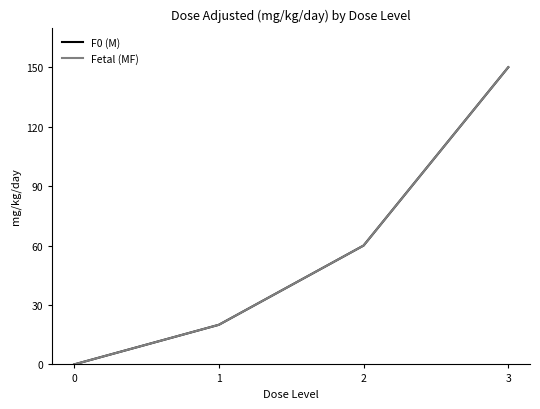

Is it true that Fetal (MF) equals 60 at 2?

True